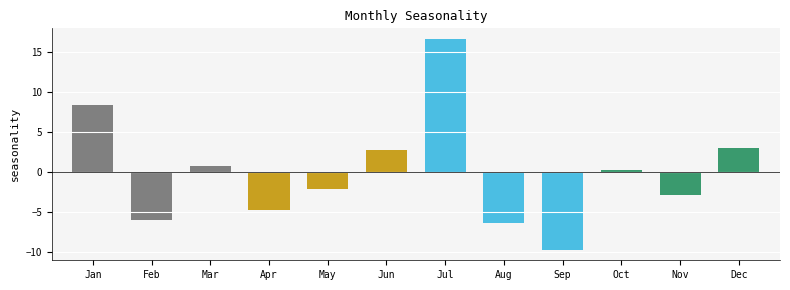

Does the chart contain any negative values?

Yes